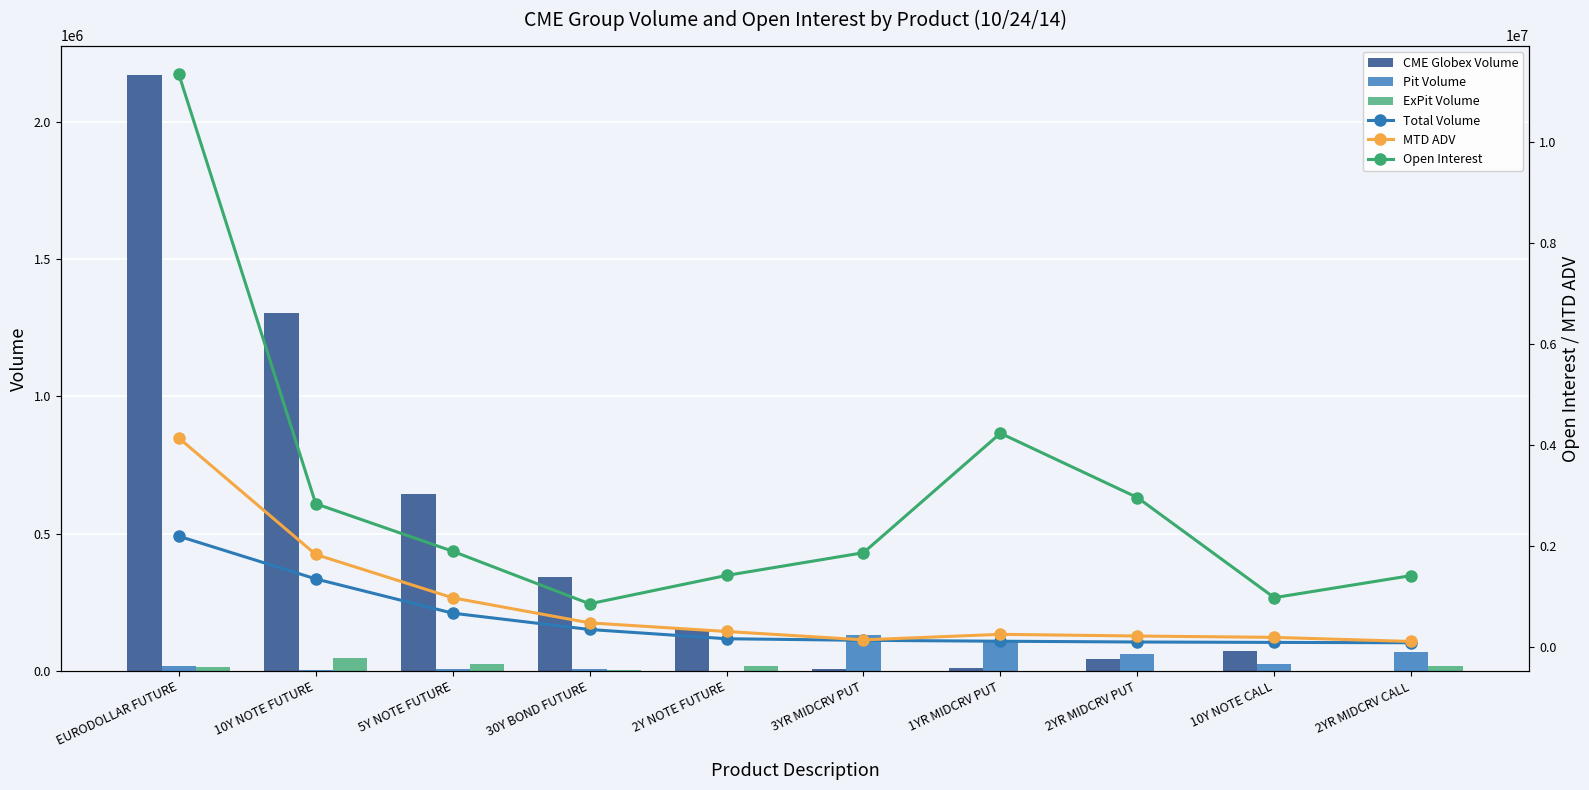

Is the value of ExPit Volume at 3YR MIDCRV PUT greater than the value of Open Interest at 30Y BOND FUTURE?

No